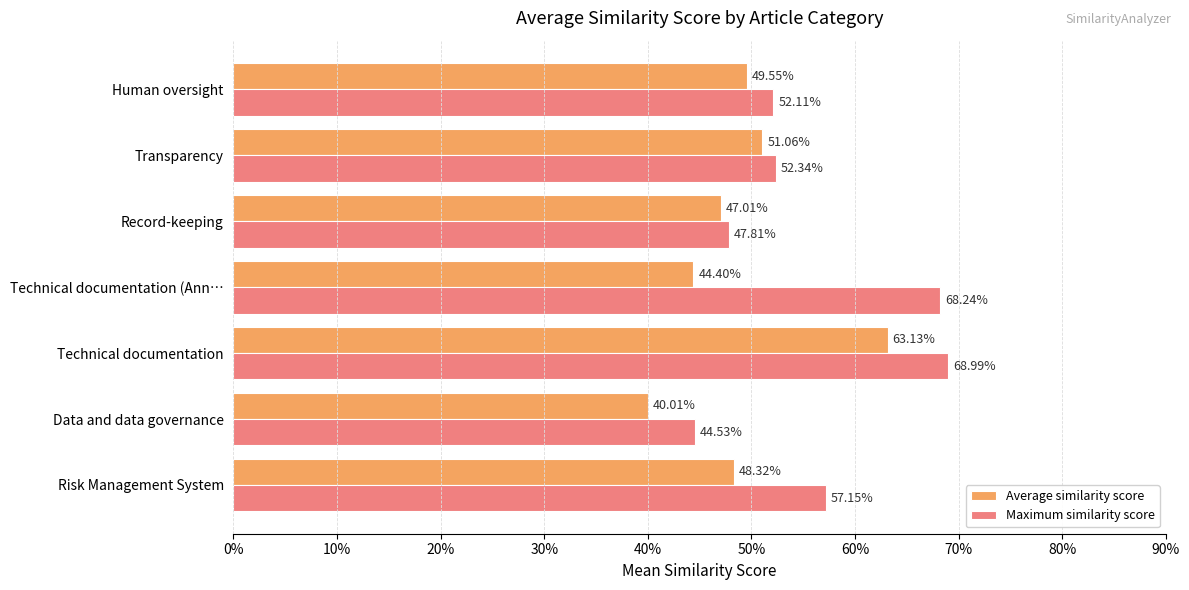

Reading right to left, what are all the values shown in this chart?

Average similarity score: 0.5	0.5	0.5	0.4	0.6	0.4	0.5
Maximum similarity score: 0.5	0.5	0.5	0.7	0.7	0.4	0.6